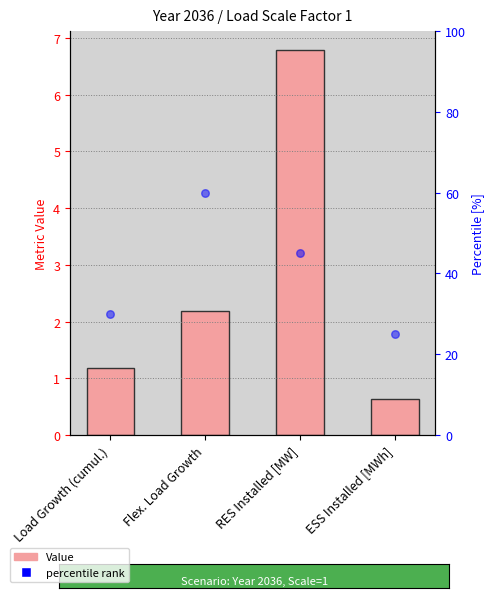

Which series has the widest spread of Y values?

percentile rank